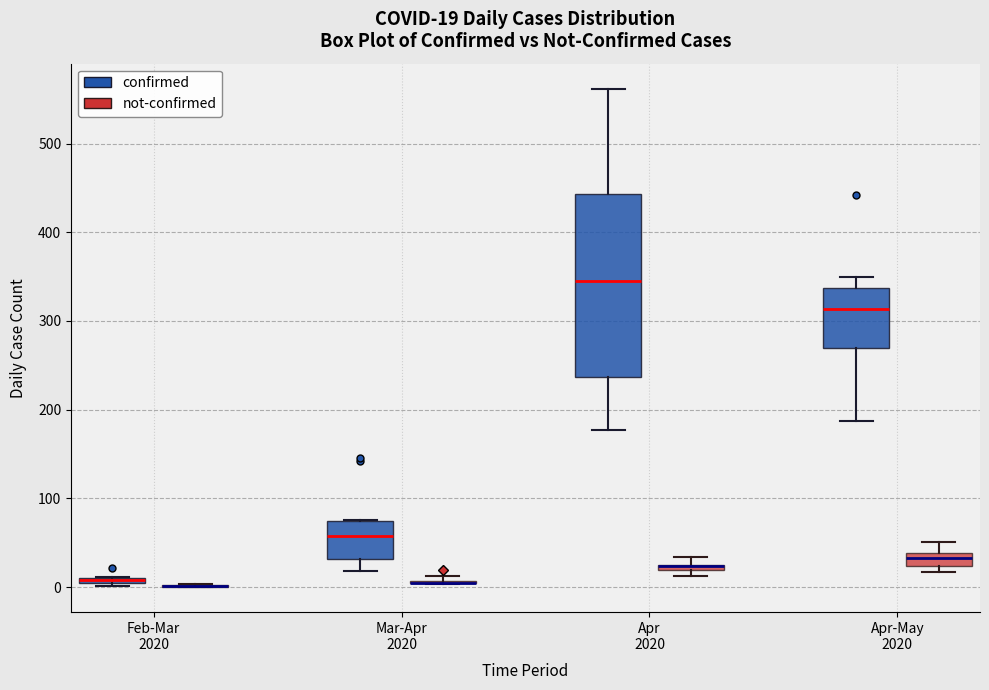

Which box is the tallest, from its lower edge to its upper edge?

Apr 2020 (confirmed)